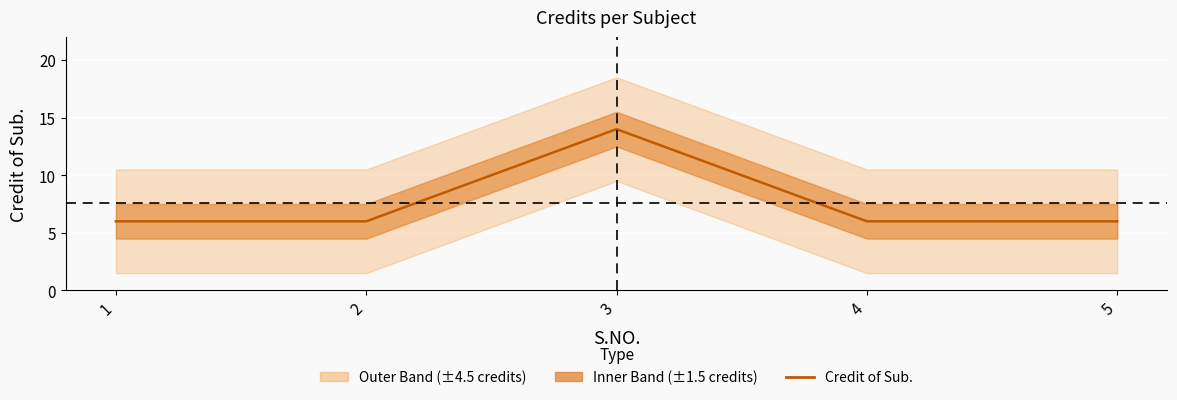

What is the maximum value shown in the chart?

14